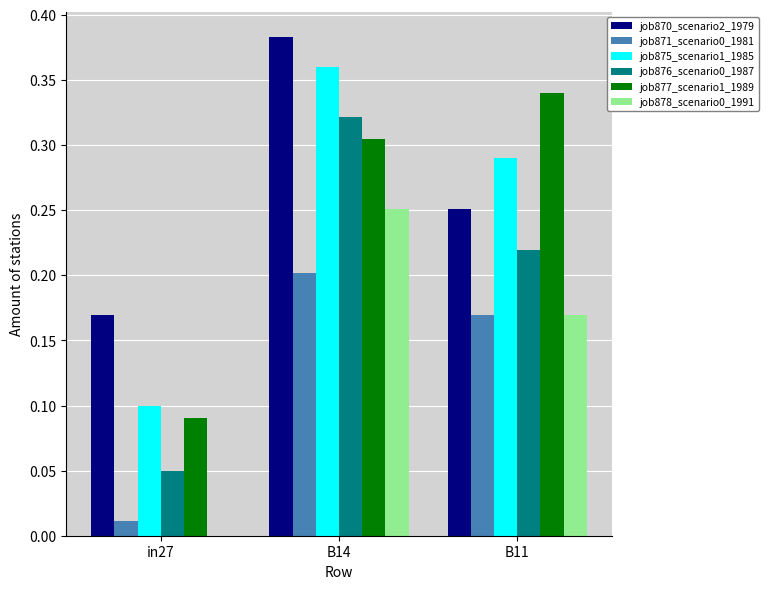

At which category is the sum across all series the highest?

B14